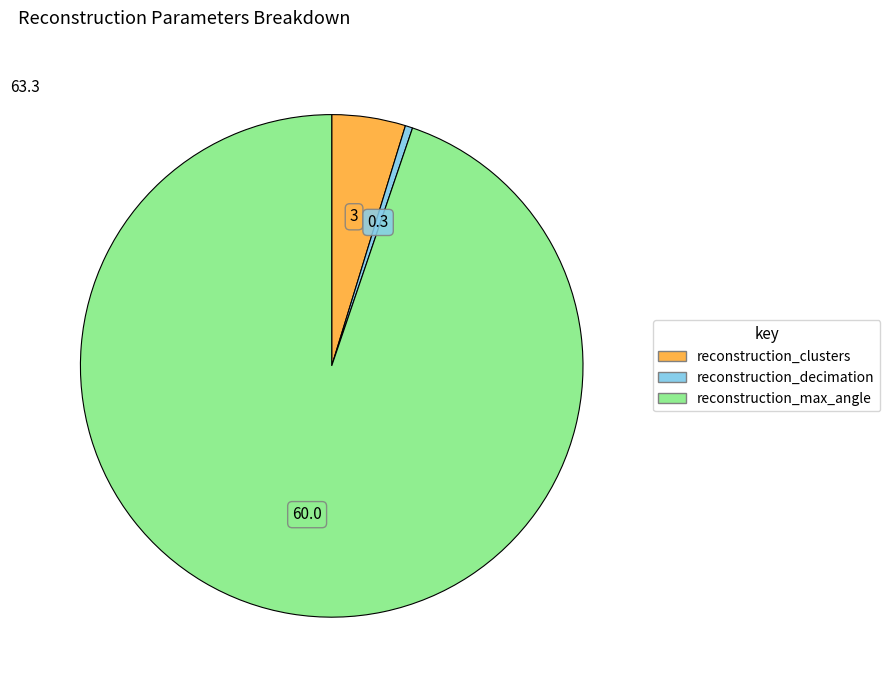

Does any single category account for the majority?

Yes